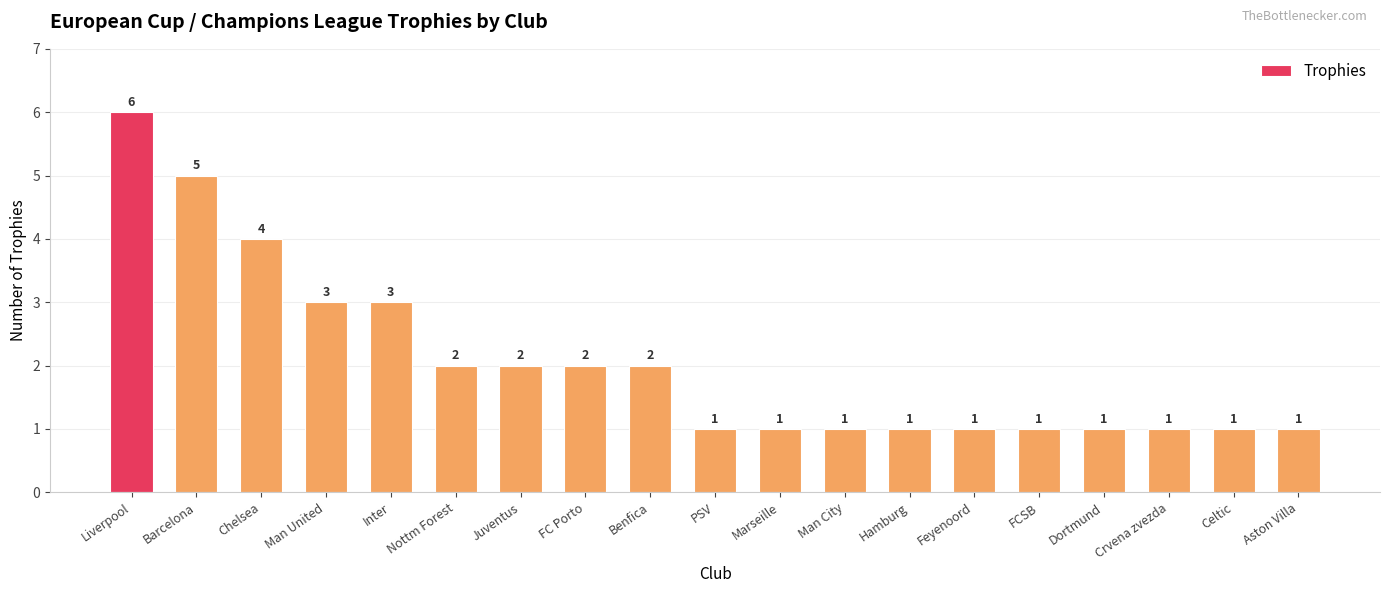

What is the value of the 17th bar from the left?

1